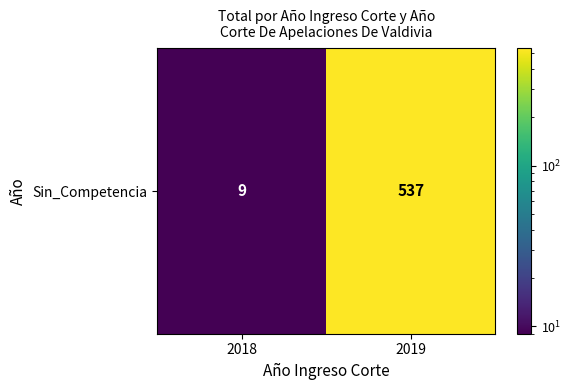

Reading left to right, extract all data points from this chart.

2018=9	2019=537